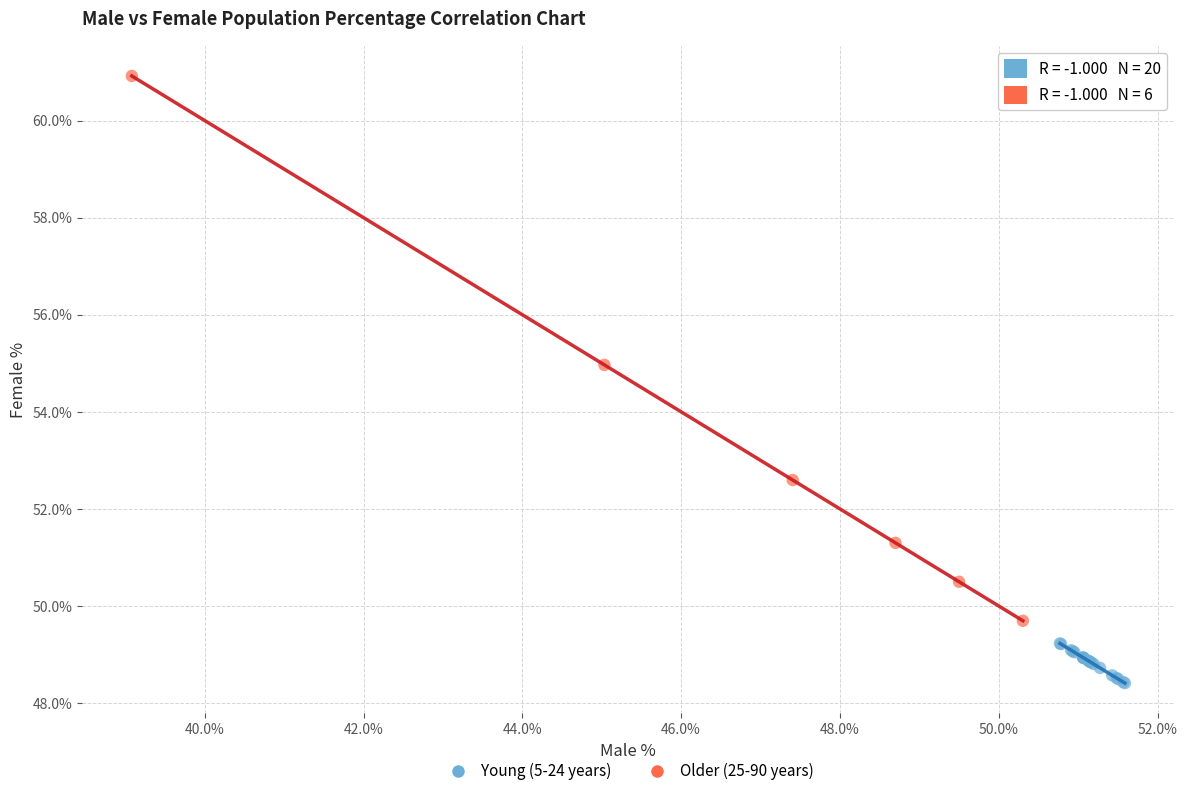

Which series contains the lowest Y value?

Young (5-24 years)